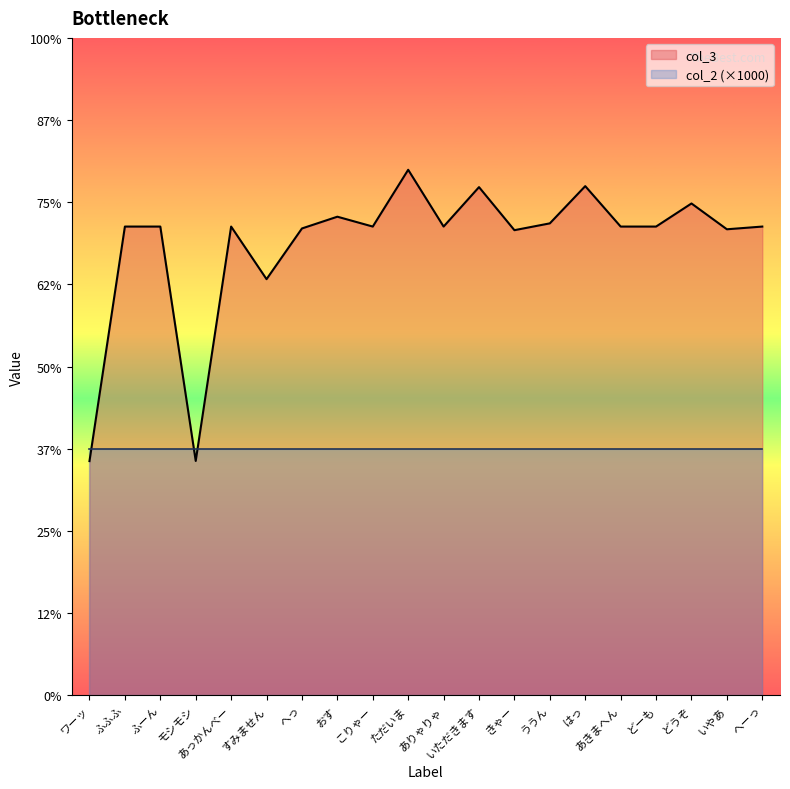

What is the average value?

5487